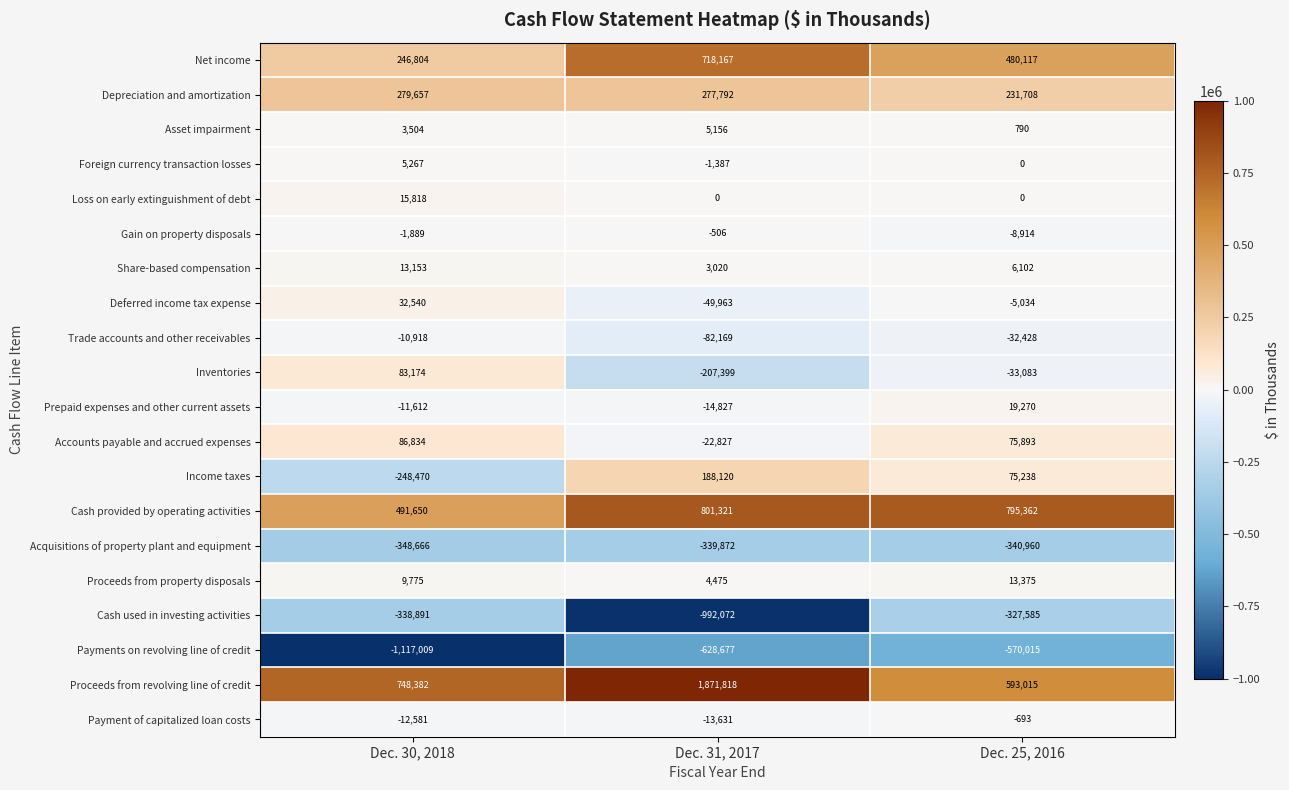

List the series in order of their peak value, lowest first.

Payments on revolving line of credit, Acquisitions of property plant and equipment, Cash used in investing activities, Trade accounts and other receivables, Payment of capitalized loan costs, Gain on property disposals, Asset impairment, Foreign currency transaction losses, Share-based compensation, Proceeds from property disposals, Loss on early extinguishment of debt, Prepaid expenses and other current assets, Deferred income tax expense, Inventories, Accounts payable and accrued expenses, Income taxes, Depreciation and amortization, Net income, Cash provided by operating activities, Proceeds from revolving line of credit